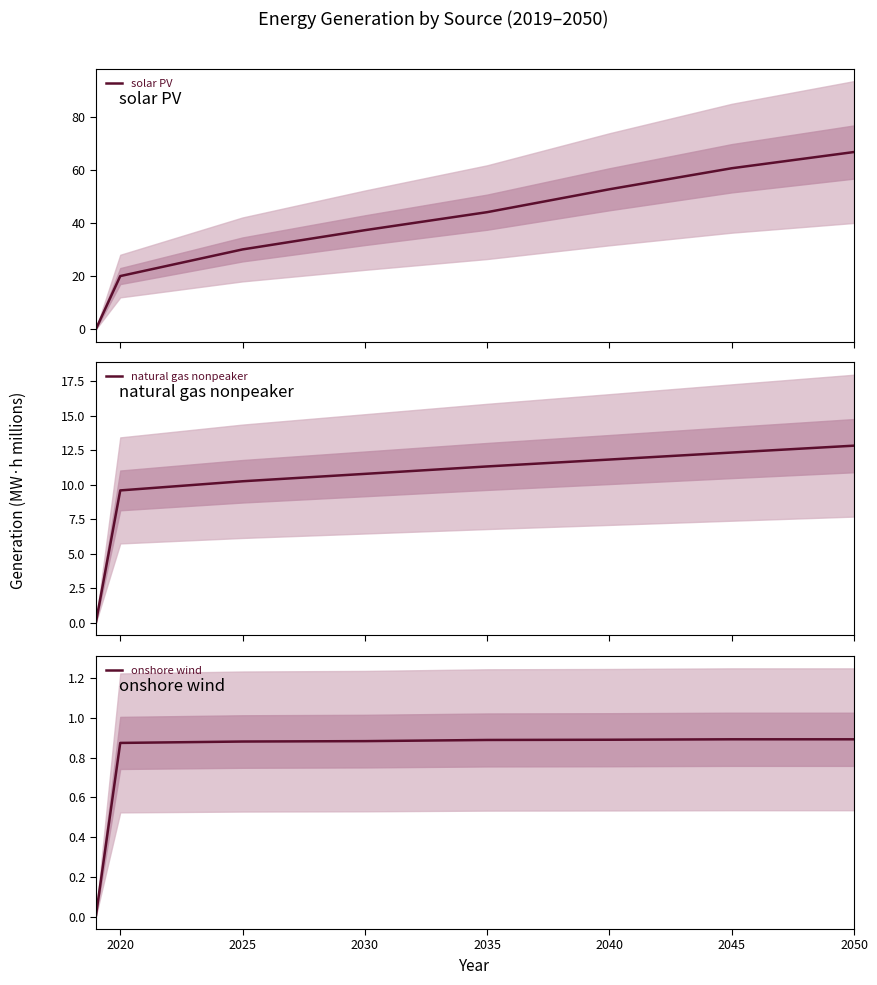

What is the highest value of the solar PV series?

66.6